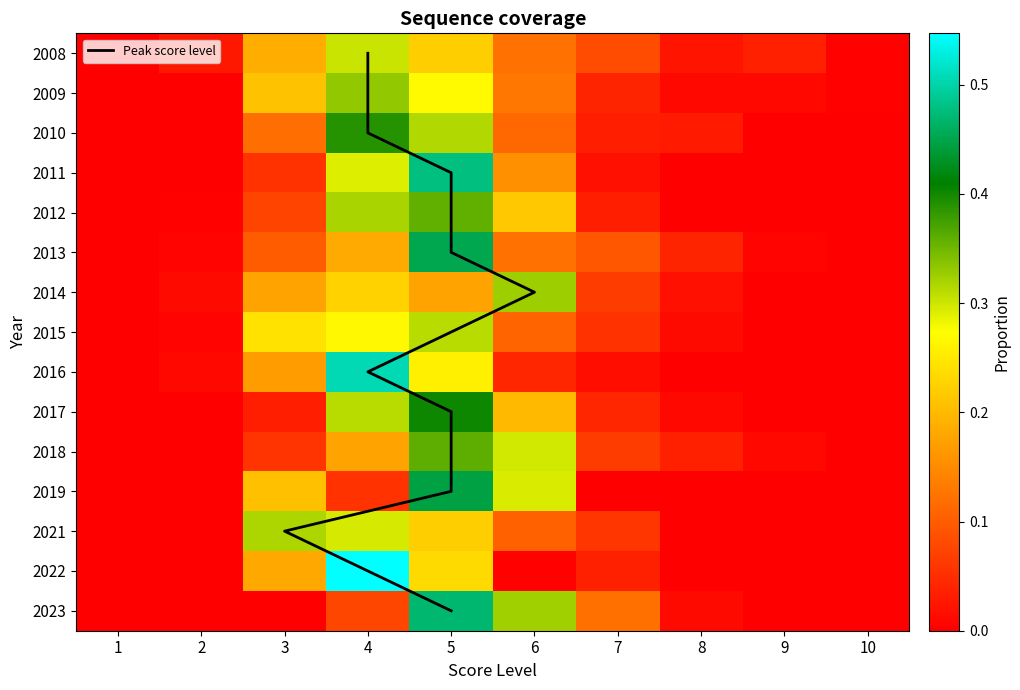

What is the sum of the 2013 values at 4 and 7?

0.3